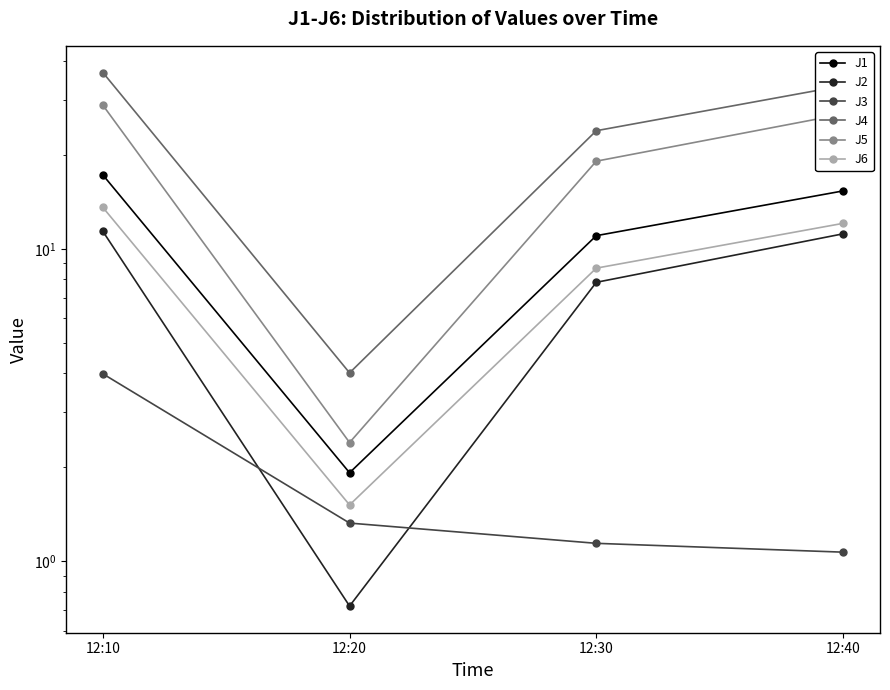

The J1 series shows 10.0 at 12:10. True or false?

False